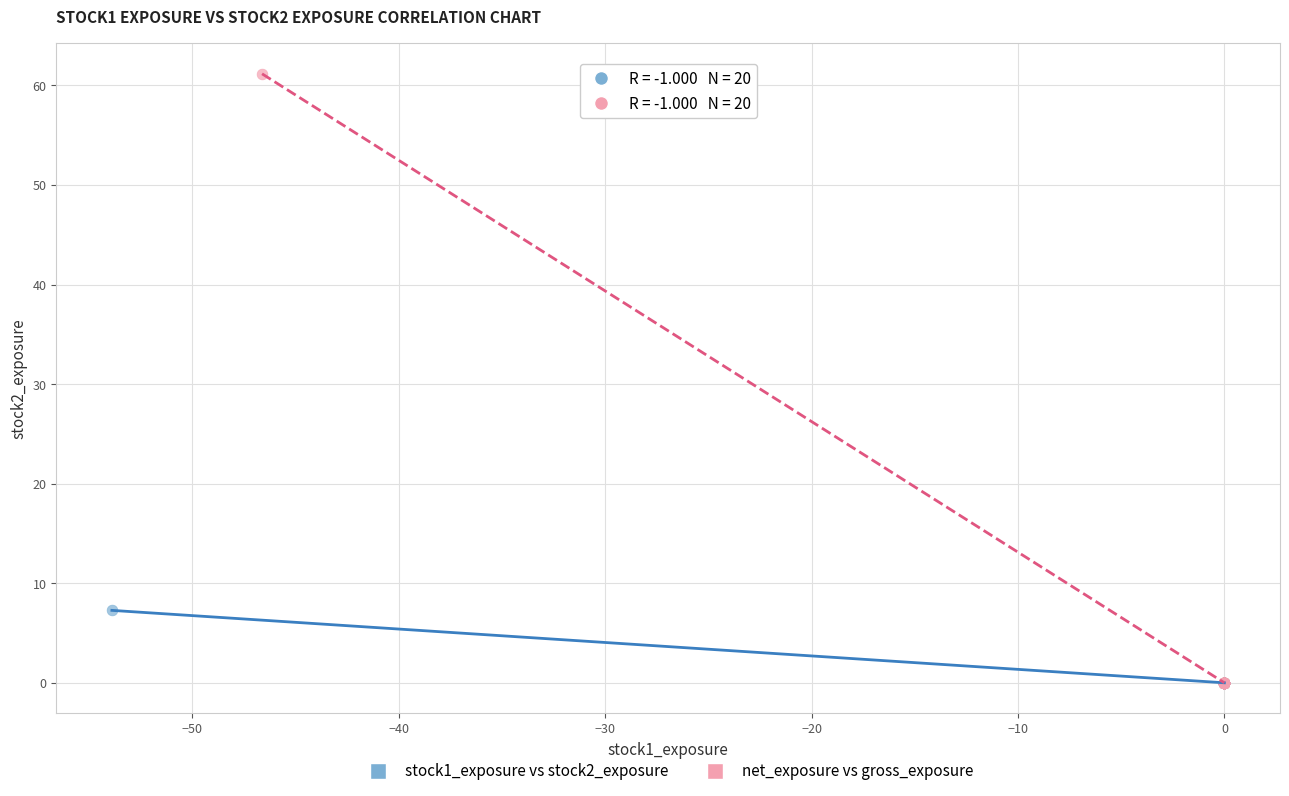

Which series has the widest spread of Y values?

net_exposure vs gross_exposure